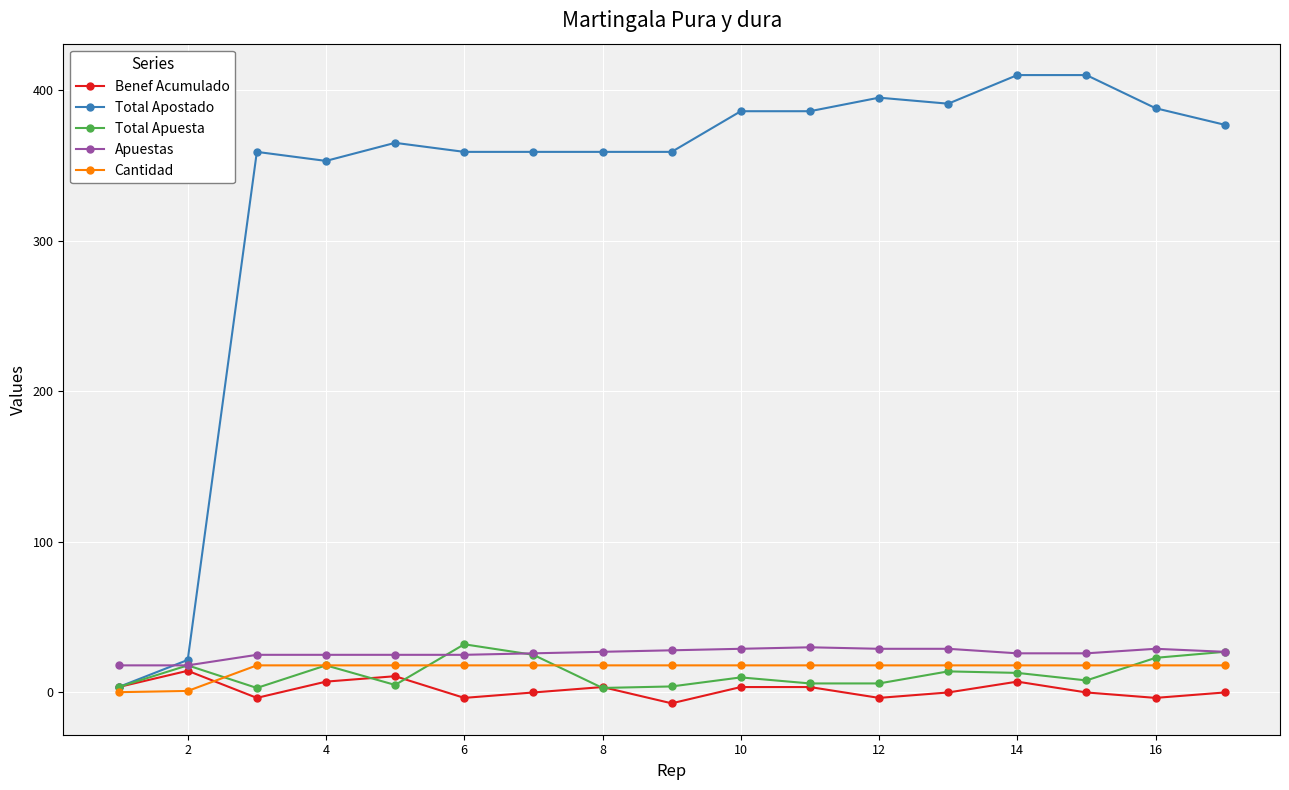

At how many categories does at least one series exceed 73?

15